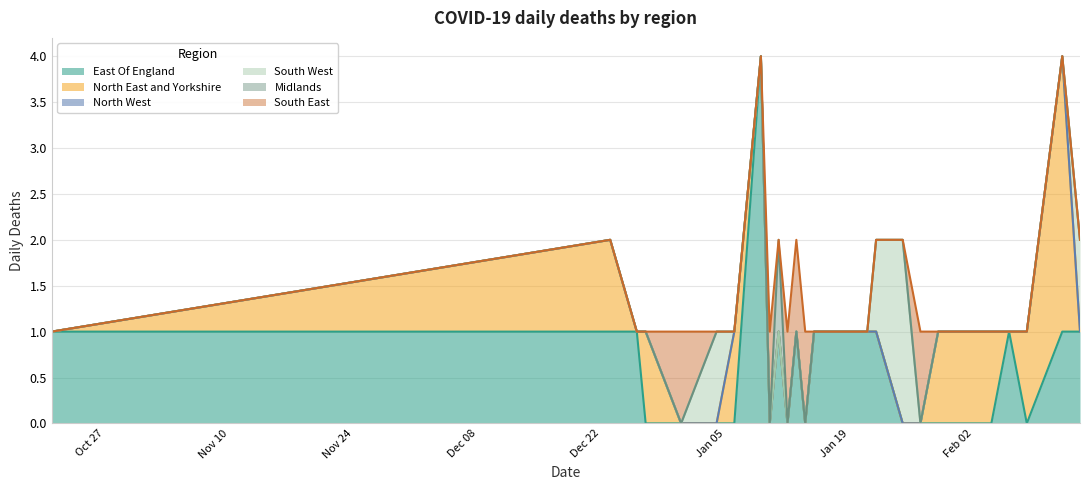

List the series in order of their peak value, lowest first.

North West, Midlands, South East, South West, North East and Yorkshire, East Of England